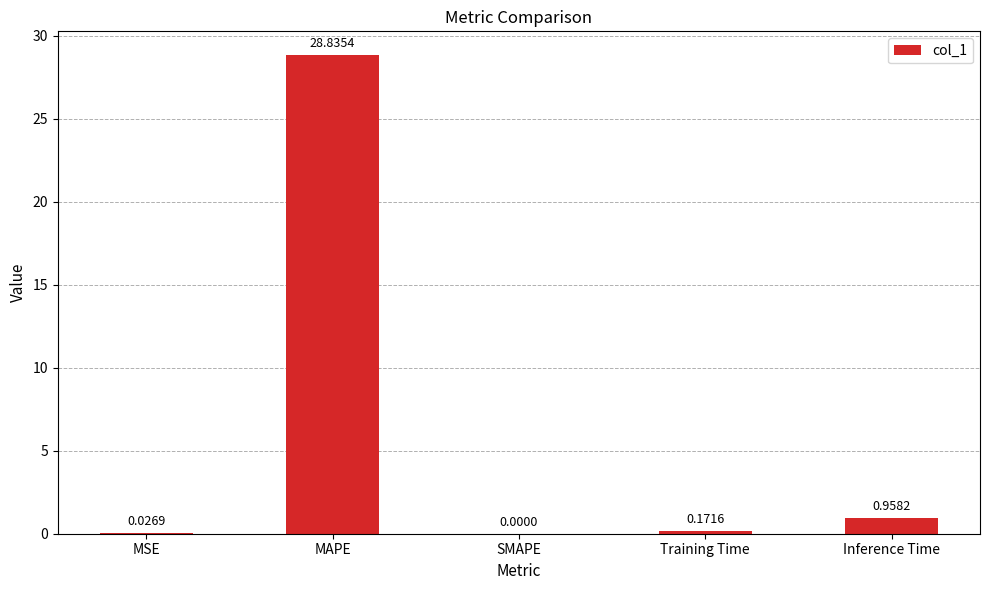

What is the difference between the values at Training Time and Inference Time?

0.8